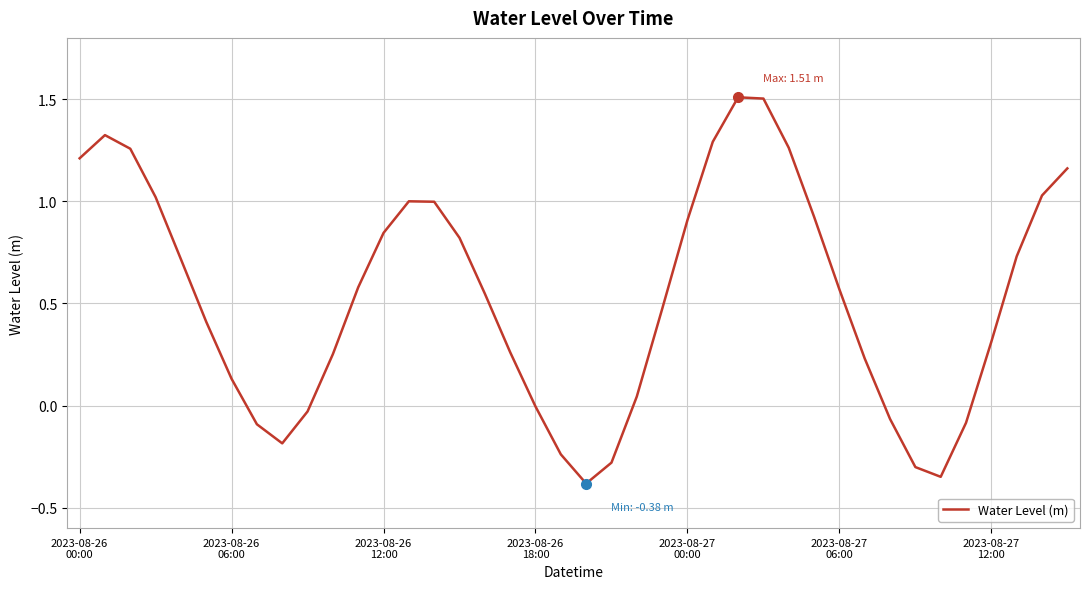

What is the difference between the maximum and minimum values?

1.9